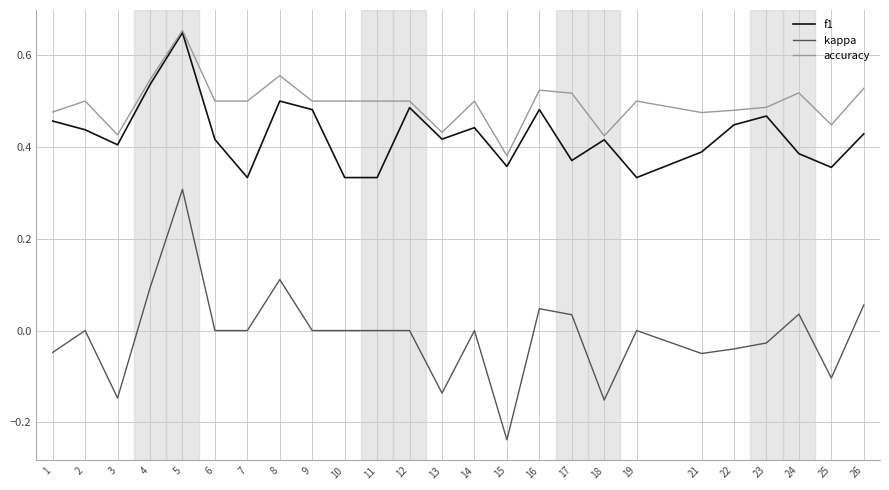

At which label does kappa reach its peak?

5